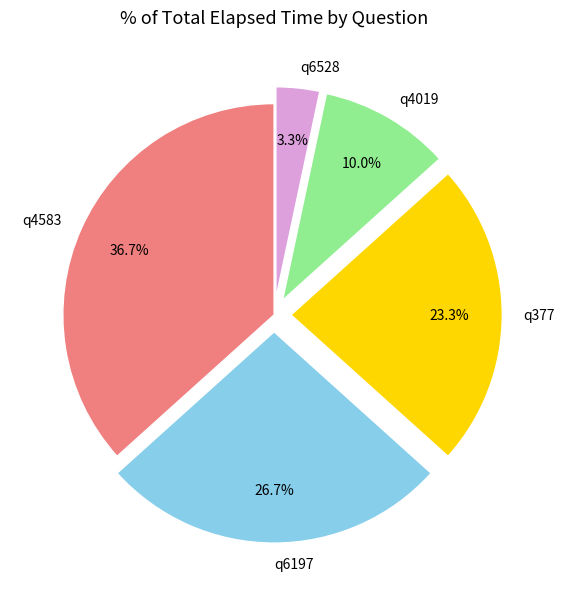

To the nearest percent, what portion does q377 represent?

23%